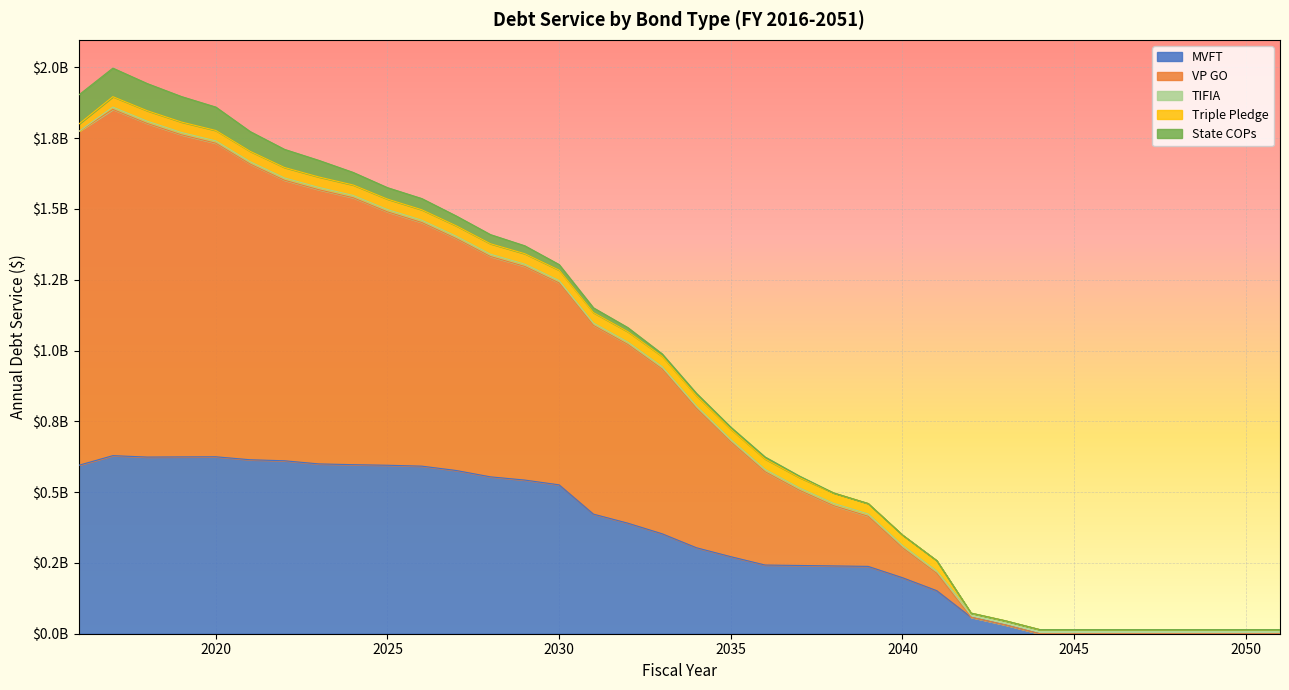

What value does the MVFT series have at 2029?

542554595.3